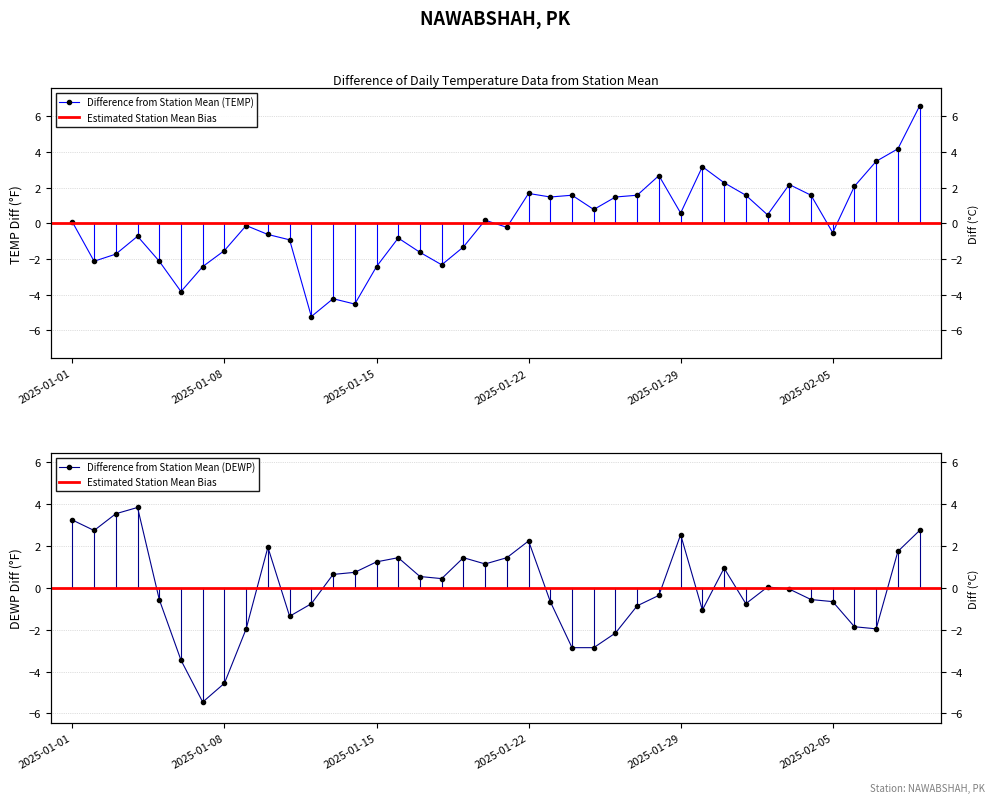

What is the difference between the maximum and second lowest values in the DEWP series?

8.4